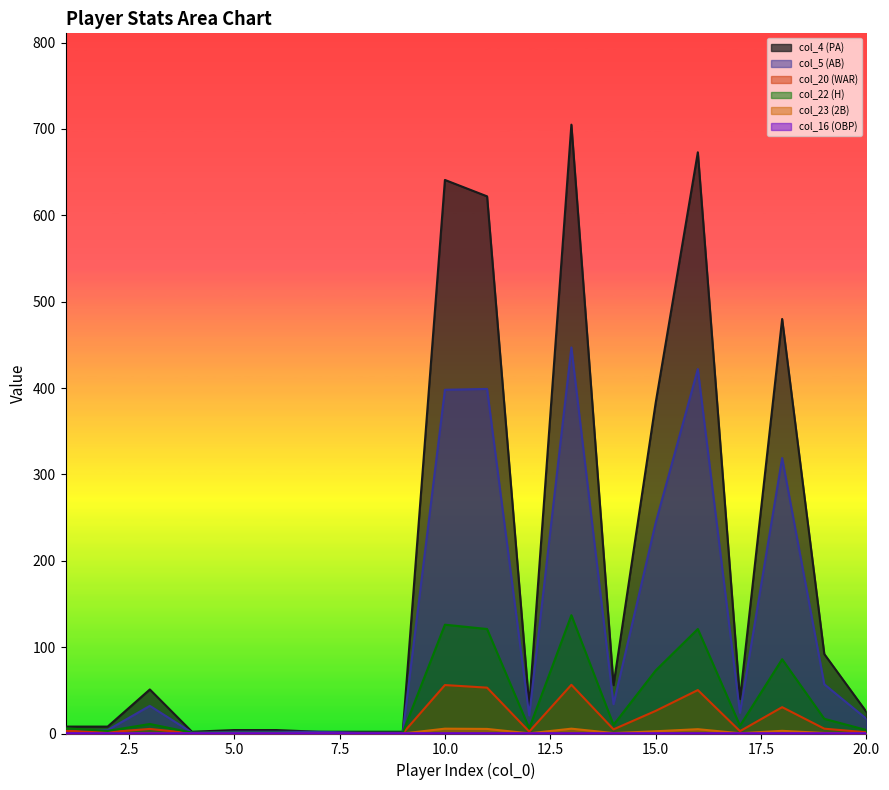

The value of col_16 (OBP) at 7 is 0.3. True or false?

True